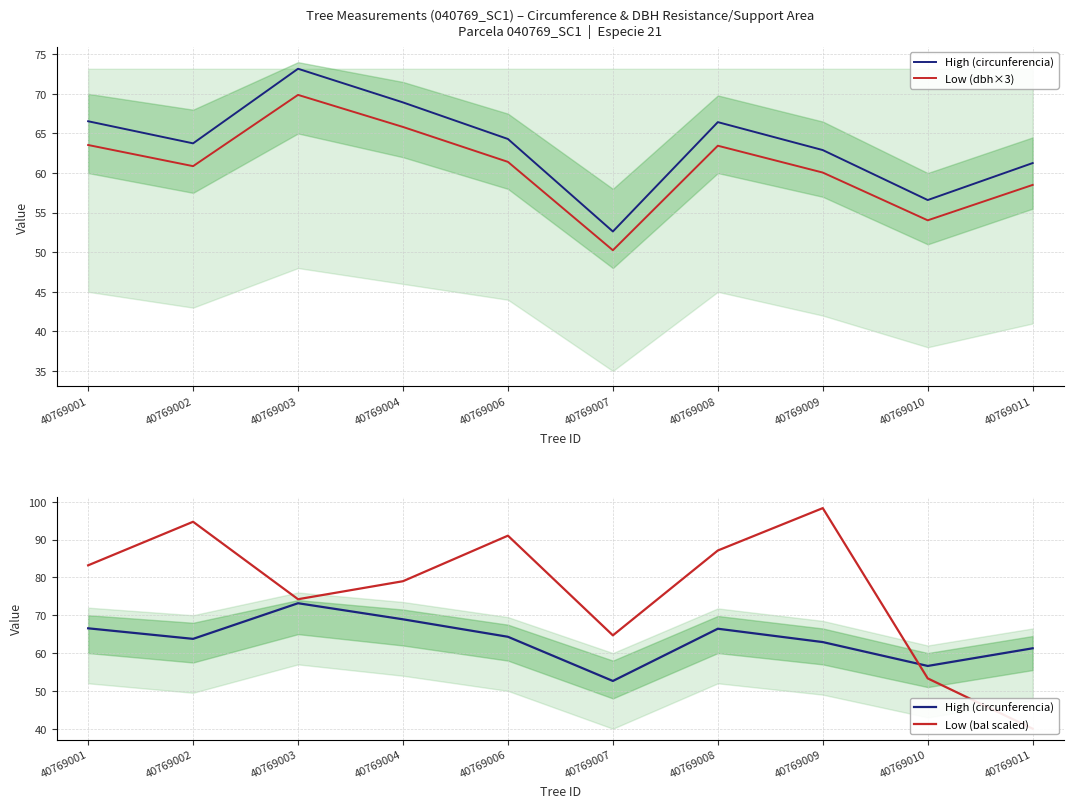

Rank the categories by Low (dbh×3) value from highest to lowest.

40769003, 40769004, 40769001, 40769008, 40769006, 40769002, 40769009, 40769011, 40769010, 40769007